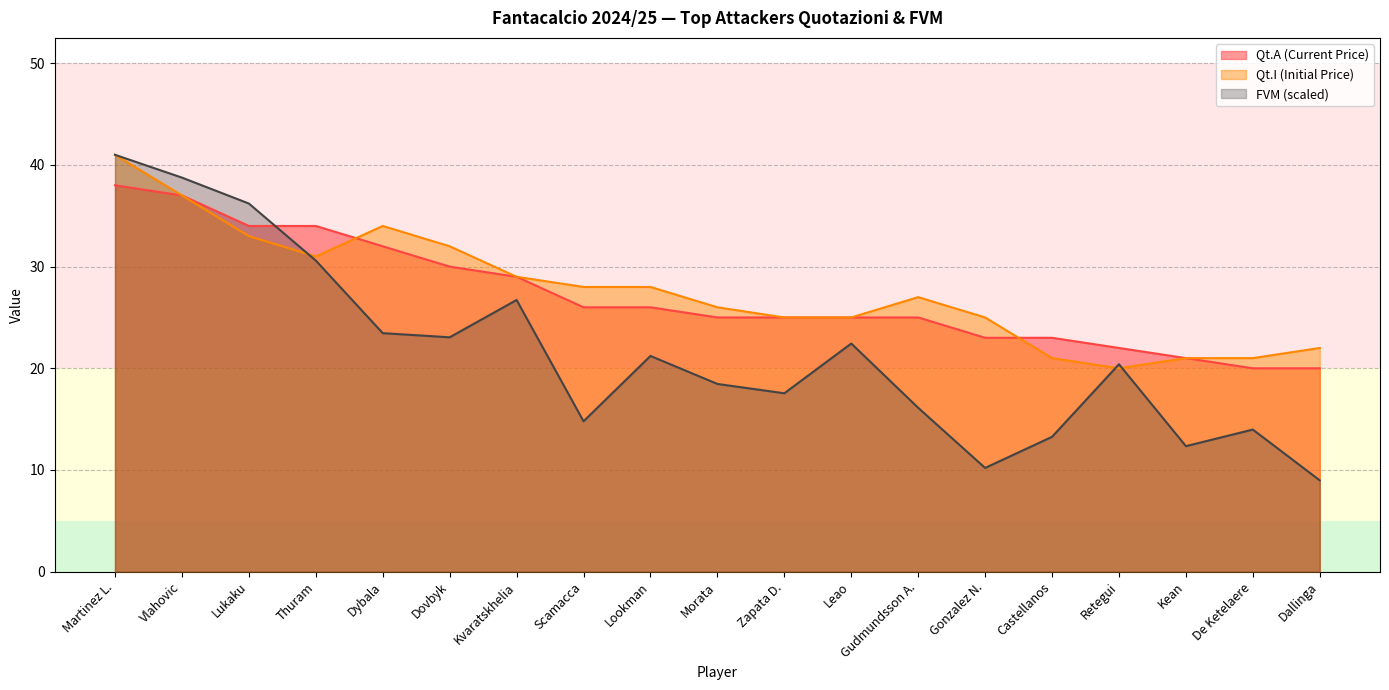

What is the difference between the Qt.A (Current Price) values at Lookman and Dybala?

6.0